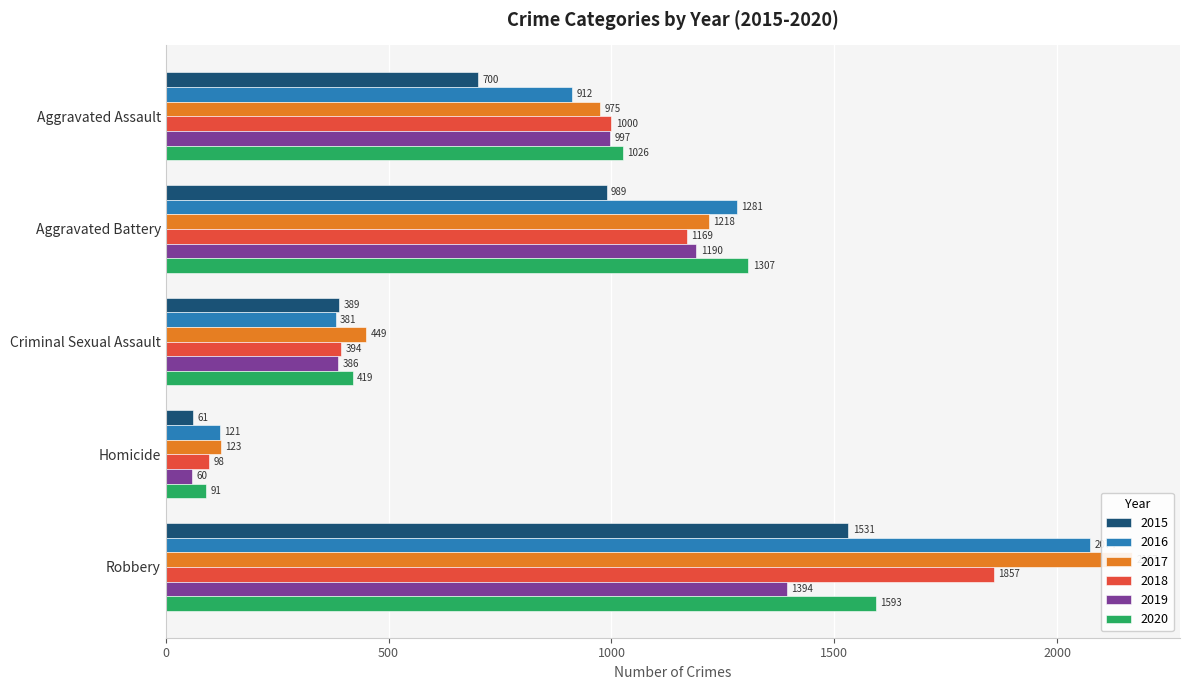

List the series in order of their peak value, lowest first.

2019, 2015, 2020, 2018, 2016, 2017